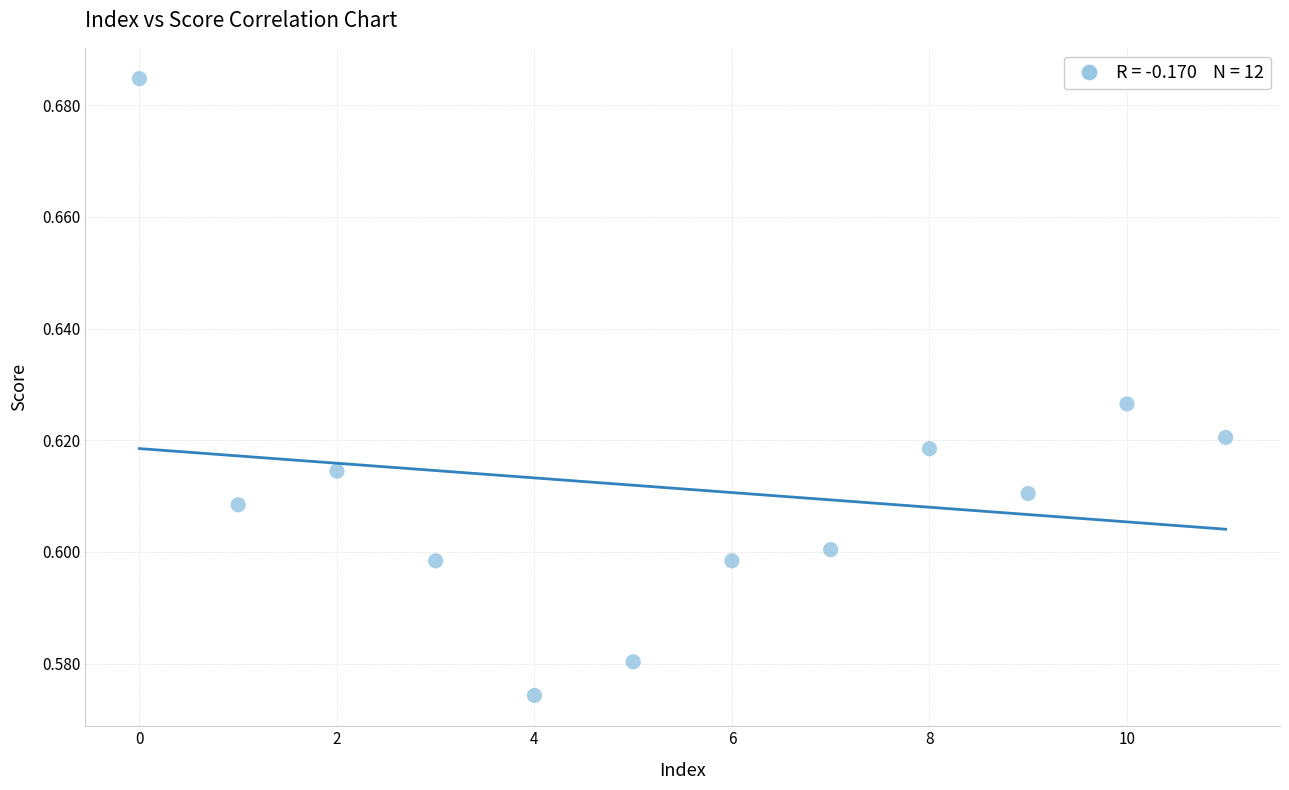

How many data points are displayed?

12